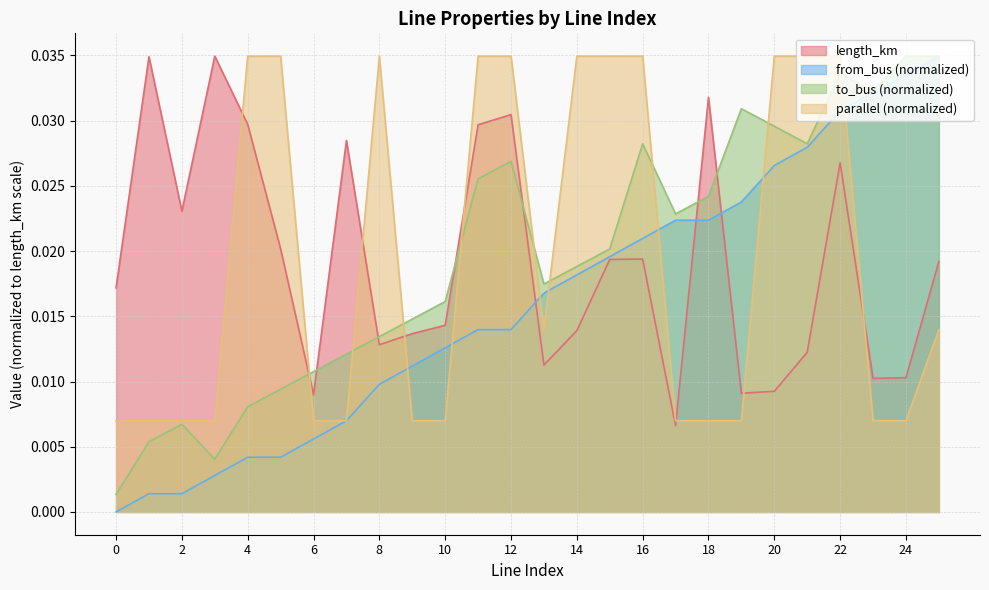

Which has a higher value, 4 or 18?

18